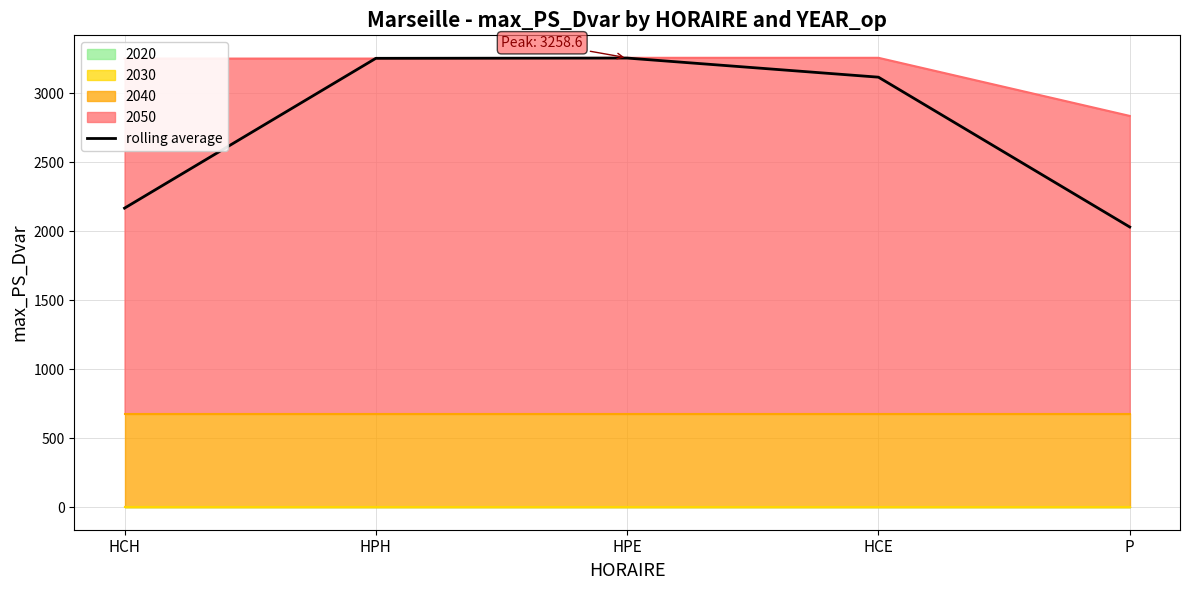

How many lines are shown in the chart?

1